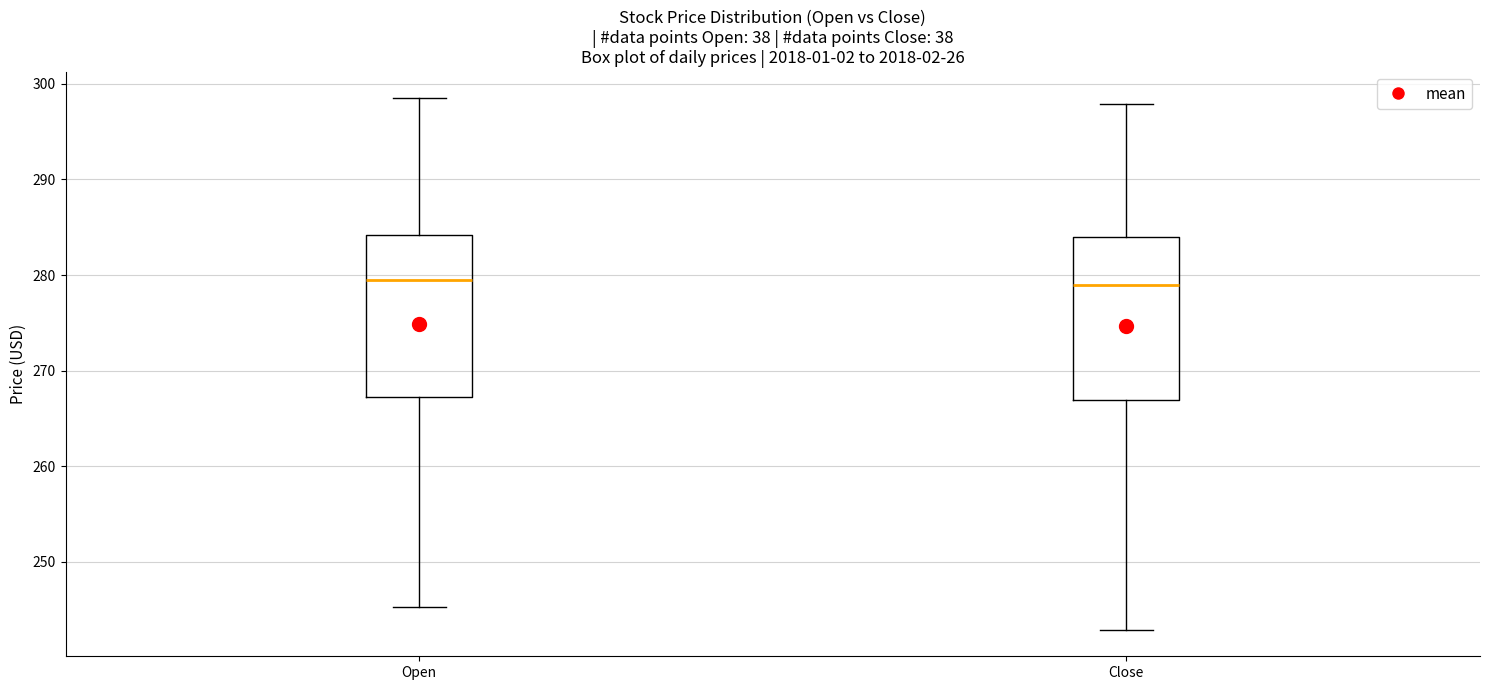

Where does the median line of the box for Close sit on the y-axis? The values are not printed on the chart, so give them approximately, as read against the axis.

279